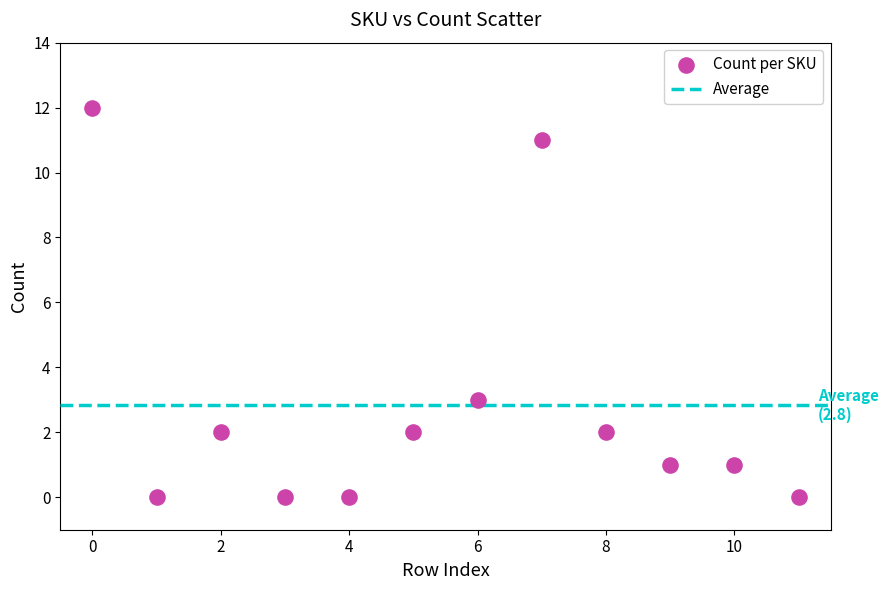

What Y value in the scatter plot is closest to 6?

3